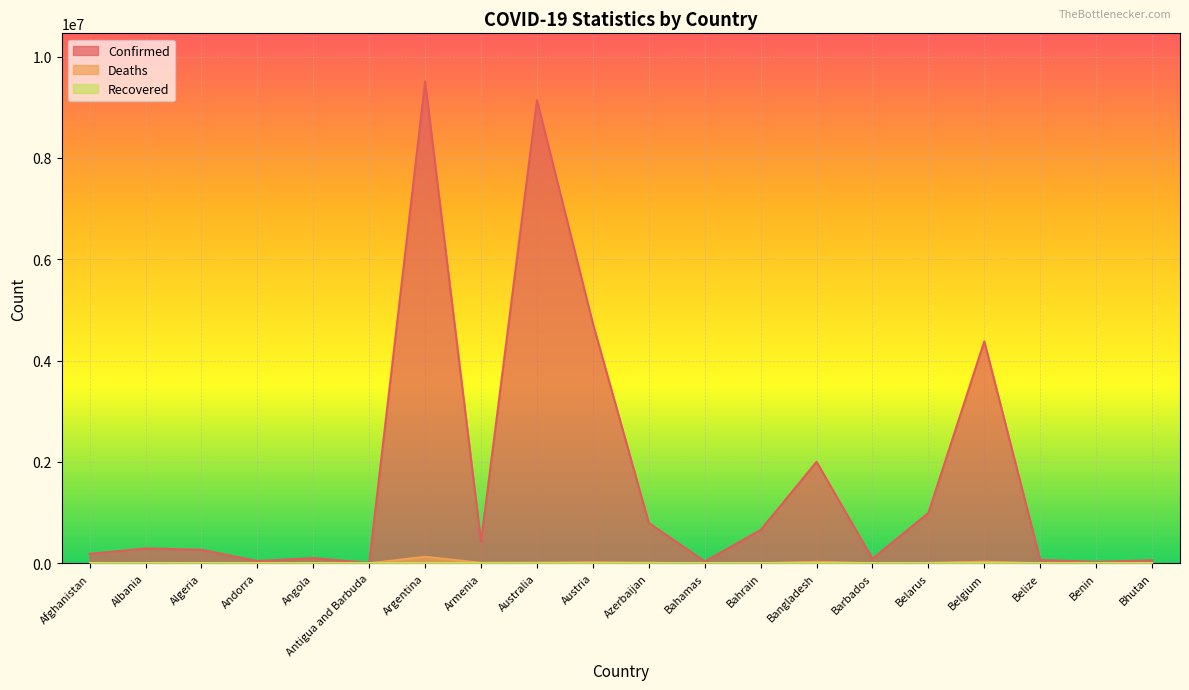

What is the minimum value for Deaths?

21